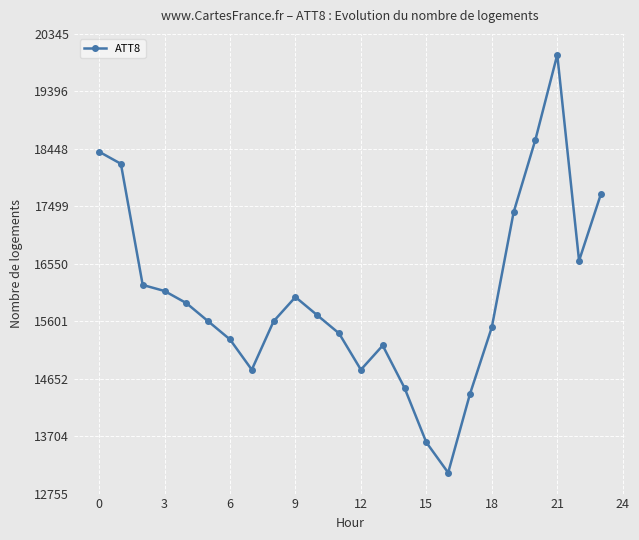

What is the value of the 6th point from the left?

15600